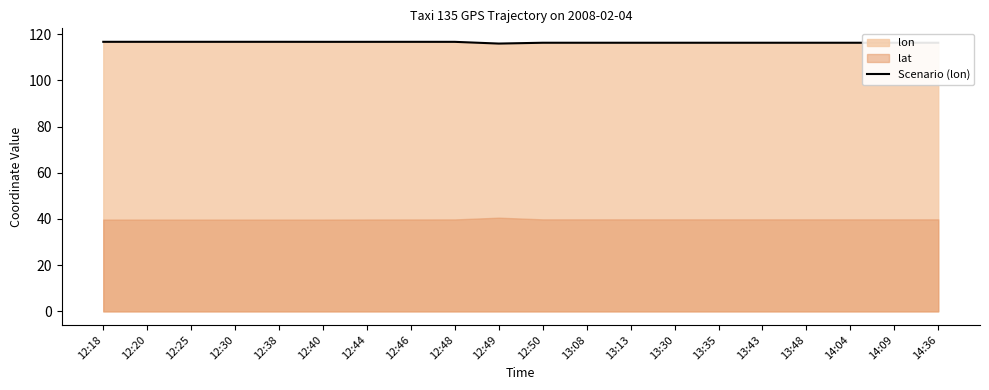

What is the minimum value for Scenario (lon)?

115.9